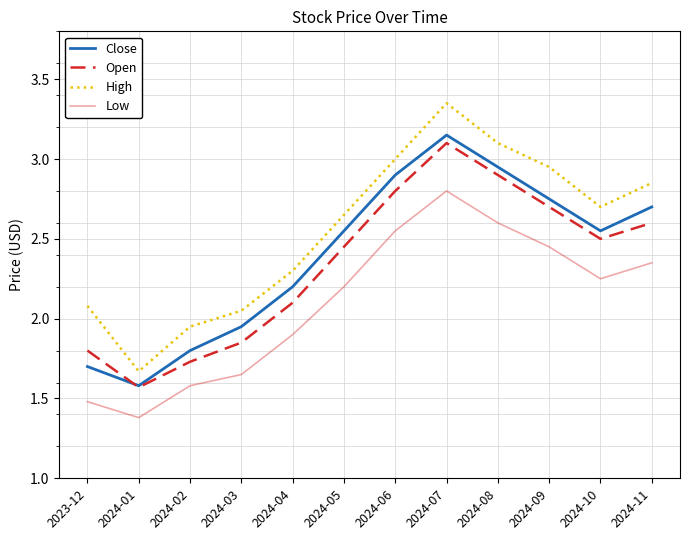

True or false: Low and High intersect in this chart.

False